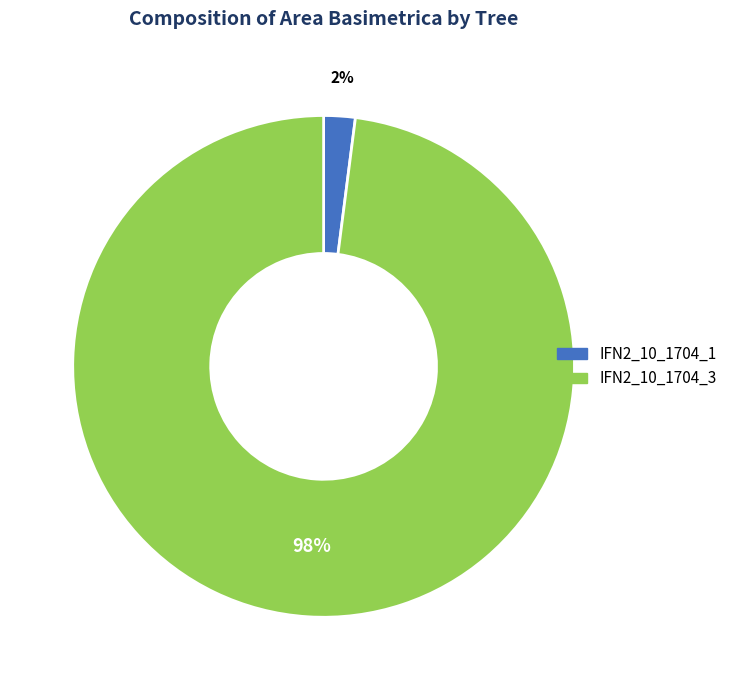

Is IFN2_10_1704_3 the majority of the pie?

Yes